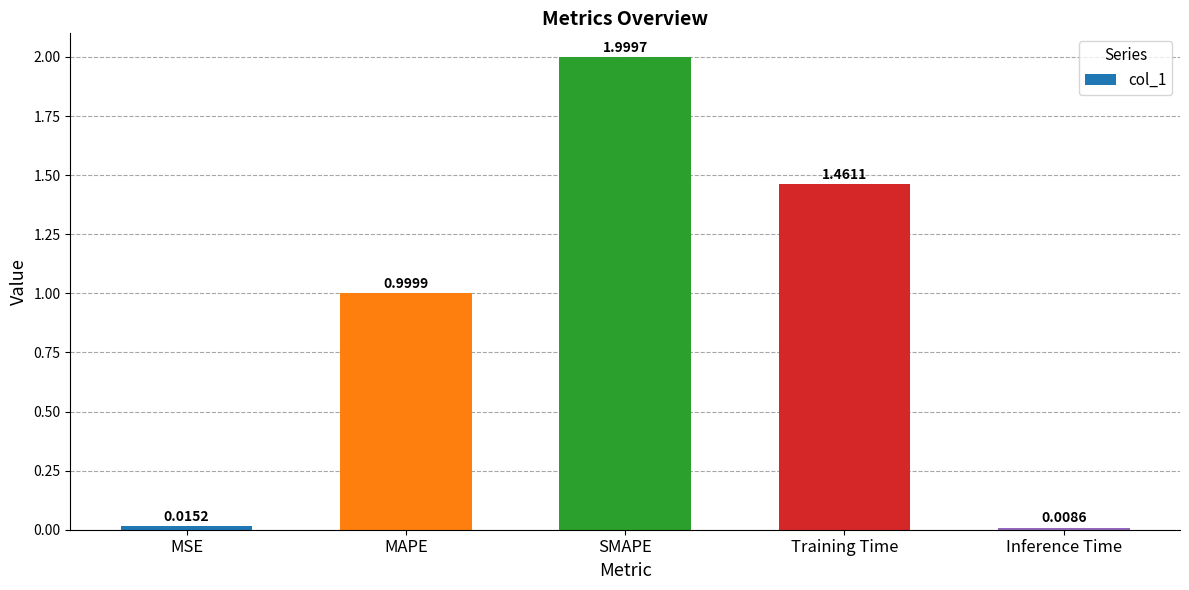

Rank the categories by value from lowest to highest.

Inference Time, MSE, MAPE, Training Time, SMAPE